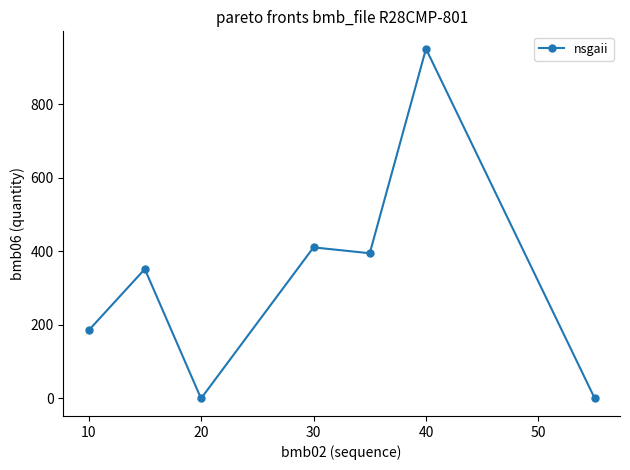

What is the average value?

327.8